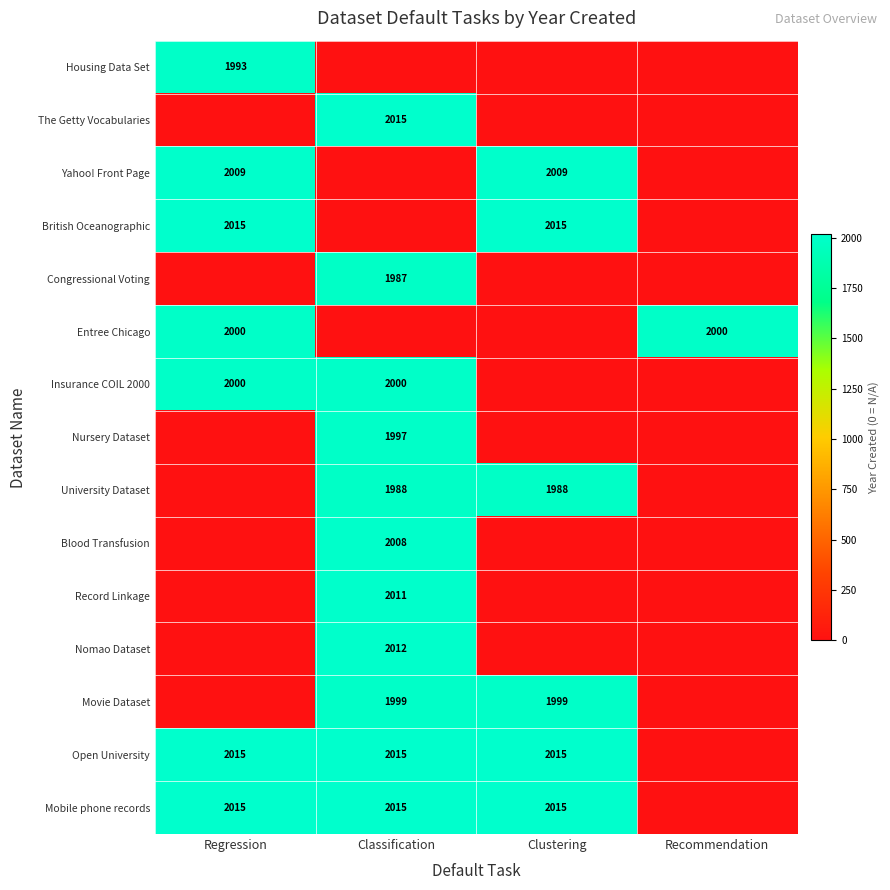

True or false: Insurance COIL 2000 has a value of 2000 at Regression.

True